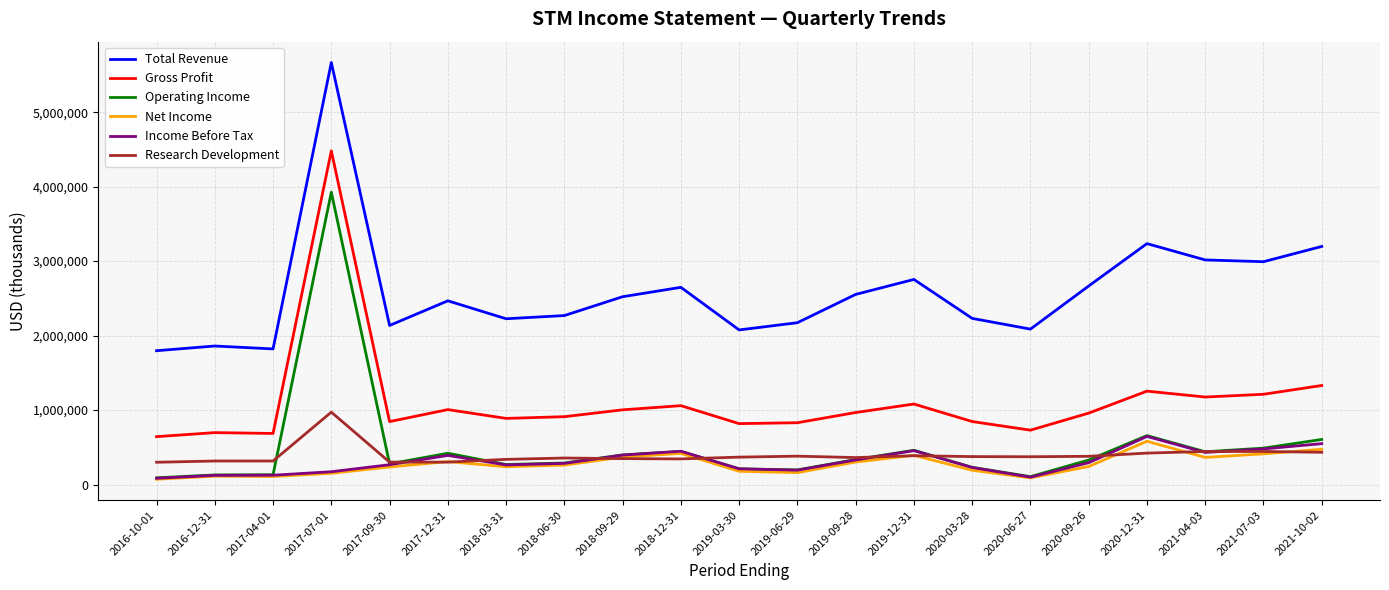

What is the total value across all series at 2017-07-01?

15368000